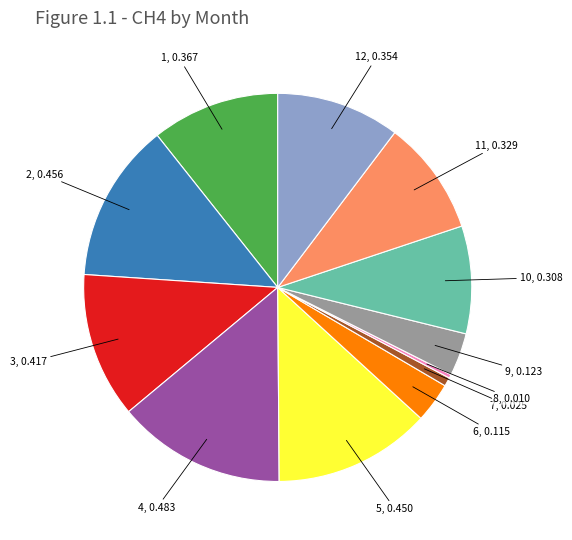

How many slices are in this pie chart?

12